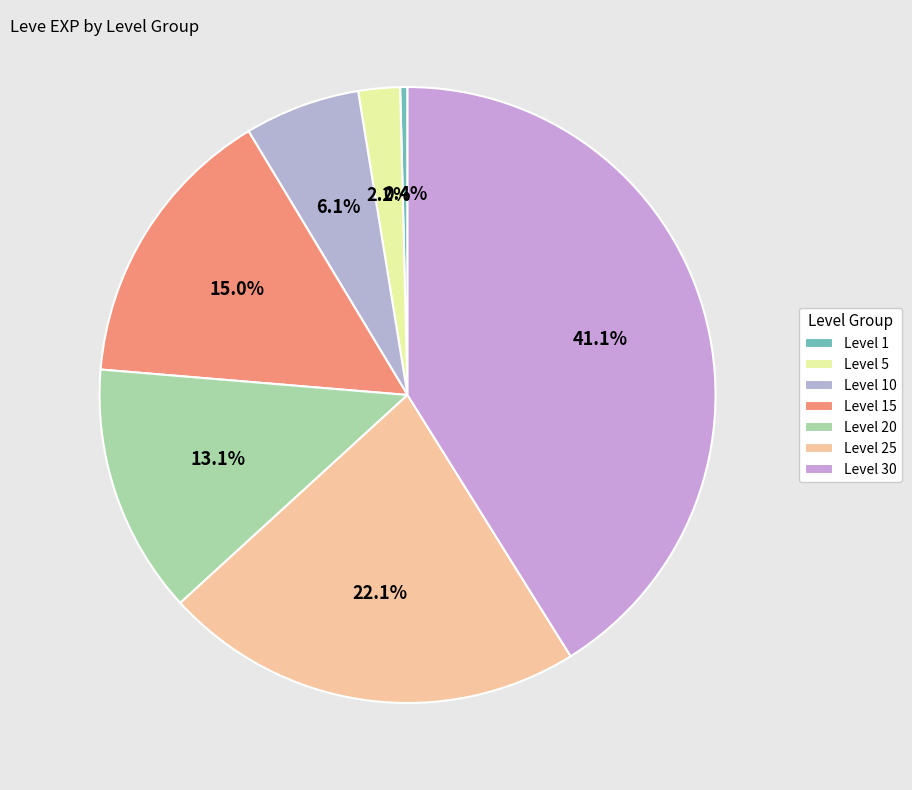

The Level 1 slice represents 0% of the pie. True or false?

True